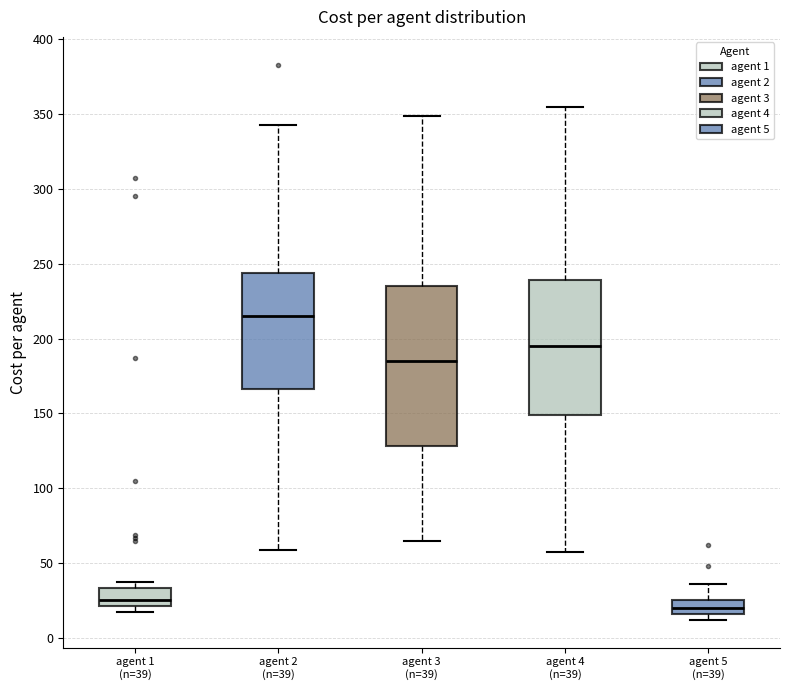

Reading left to right, read every box against the y-axis: the position of its median line, the range the box covers, and the ends of its whiskers. The values are not printed on the chart, so give them approximately, as read against the axis.

agent 1 (n=39): median 25, box 20 to 35, whiskers 15 to 35 (just above the box's upper edge)
agent 2 (n=39): median 215, box 165 to 245, whiskers 60 to 345
agent 3 (n=39): median 185, box 130 to 235, whiskers 65 to 350
agent 4 (n=39): median 195, box 150 to 240, whiskers 55 to 355
agent 5 (n=39): median 20, box 15 to 25, whiskers 10 to 35